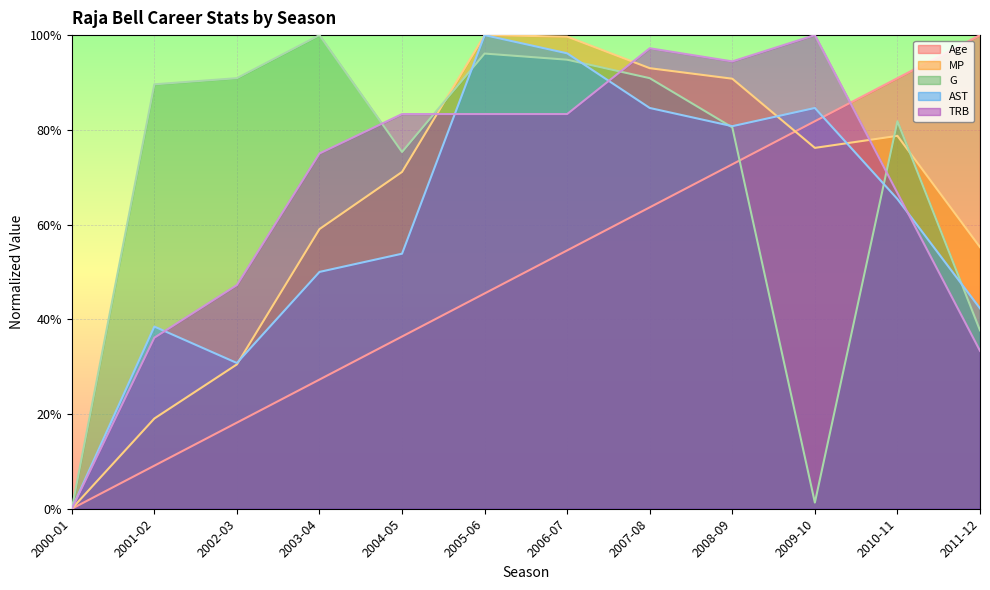

True or false: TRB and Age cross at least once.

True